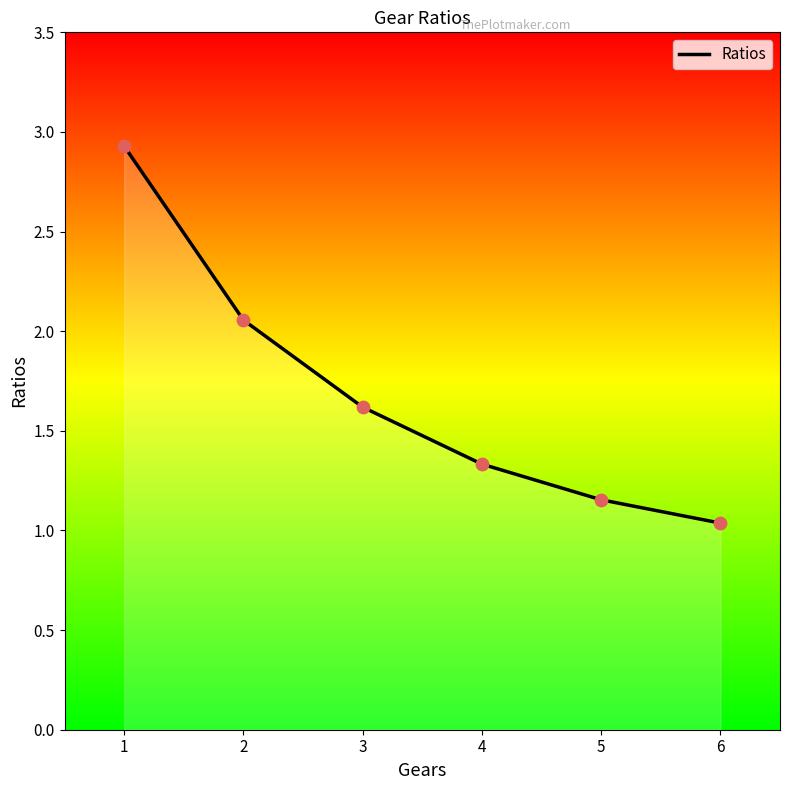

What is the change in value from 3 to 6?

-0.6